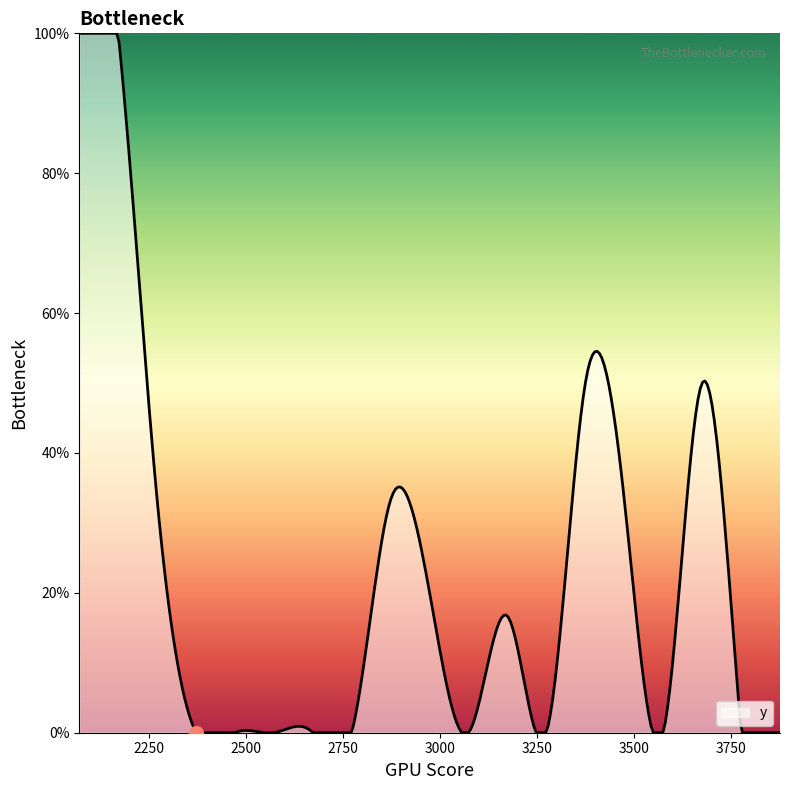

Does the chart display data point markers on the line(s)?

No